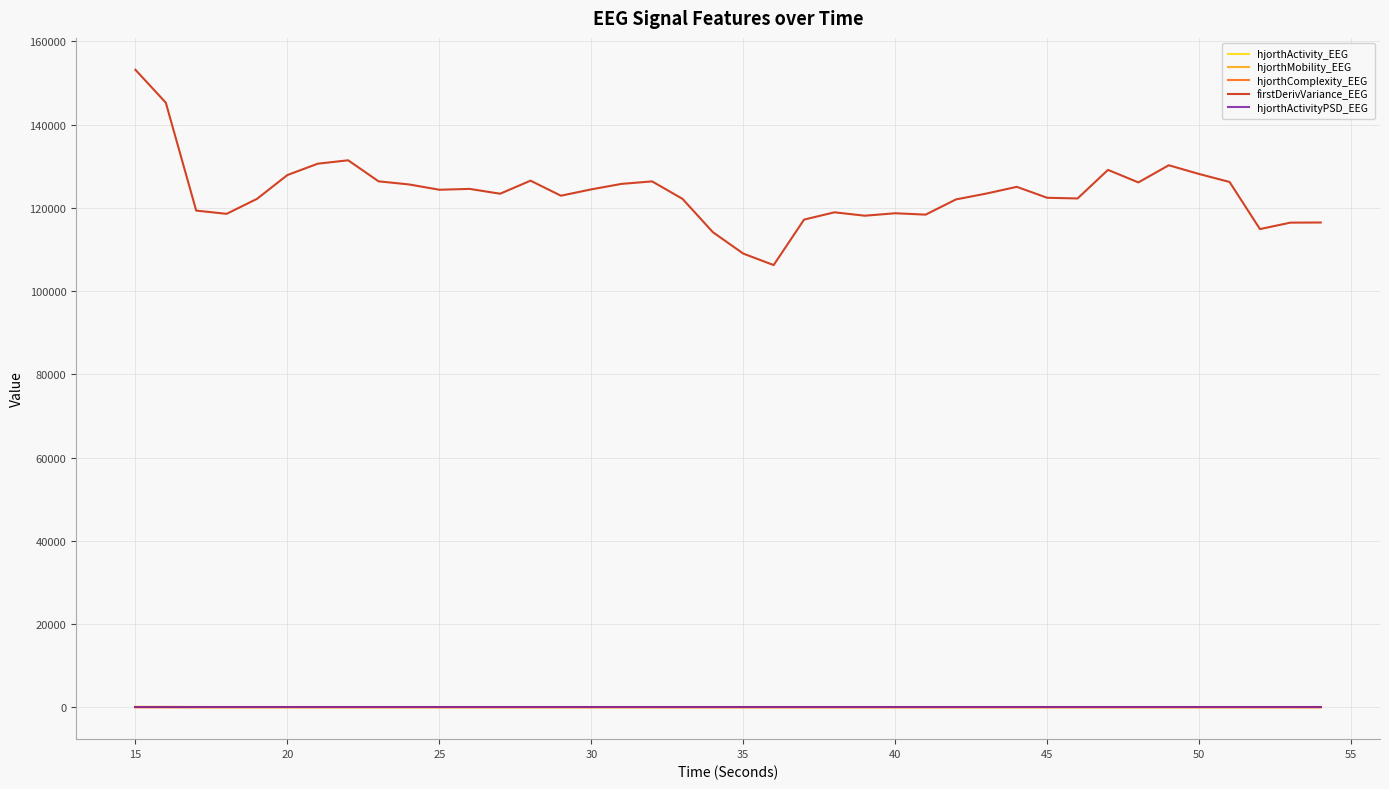

True or false: hjorthComplexity_EEG and firstDerivVariance_EEG cross at least once.

False